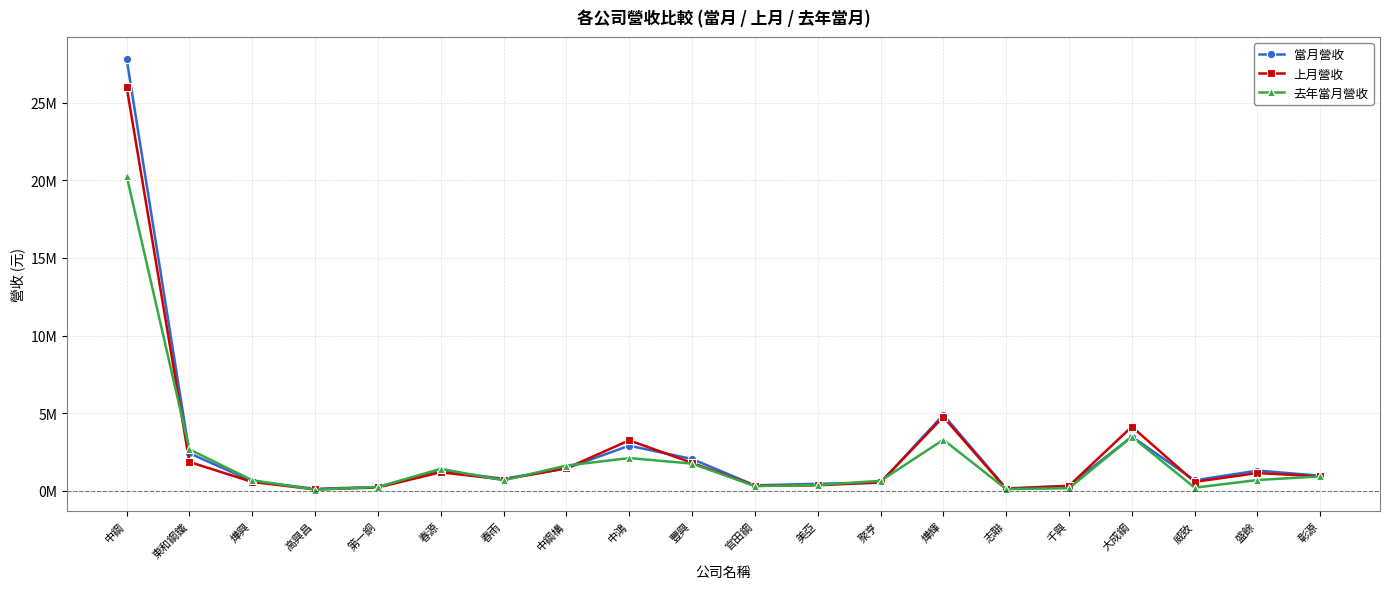

What is the sum of all 當月營收 values?

52853543